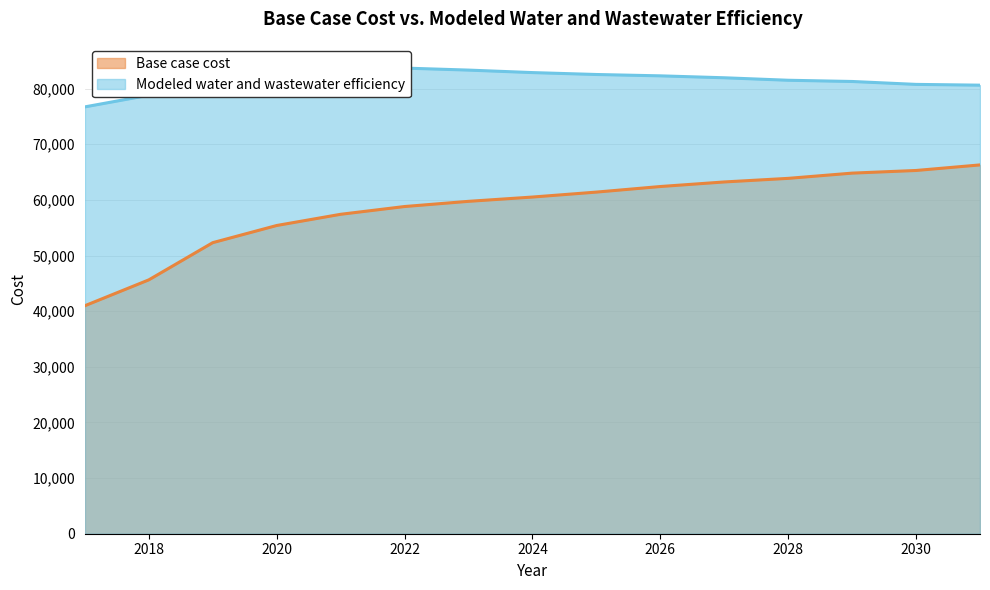

Reading left to right, what are all the values shown in this chart?

Base case cost: 2017=40984.4	2018=45633.3	2019=52319.4	2020=55403.2	2021=57416.1	2022=58813.4	2023=59745.9	2024=60517.1	2025=61406.7	2026=62409.3	2027=63230.2	2028=63875.8	2029=64816.7	2030=65292.5	2031=66292.4
Modeled water and wastewater efficiency: 2017=76724.6	2018=78819.8	2019=82357.5	2020=83417.8	2021=83759.3	2022=83697.7	2023=83337.4	2024=82888.7	2025=82545.4	2026=82303.2	2027=81956.9	2028=81510.3	2029=81289.8	2030=80766.7	2031=80627.9